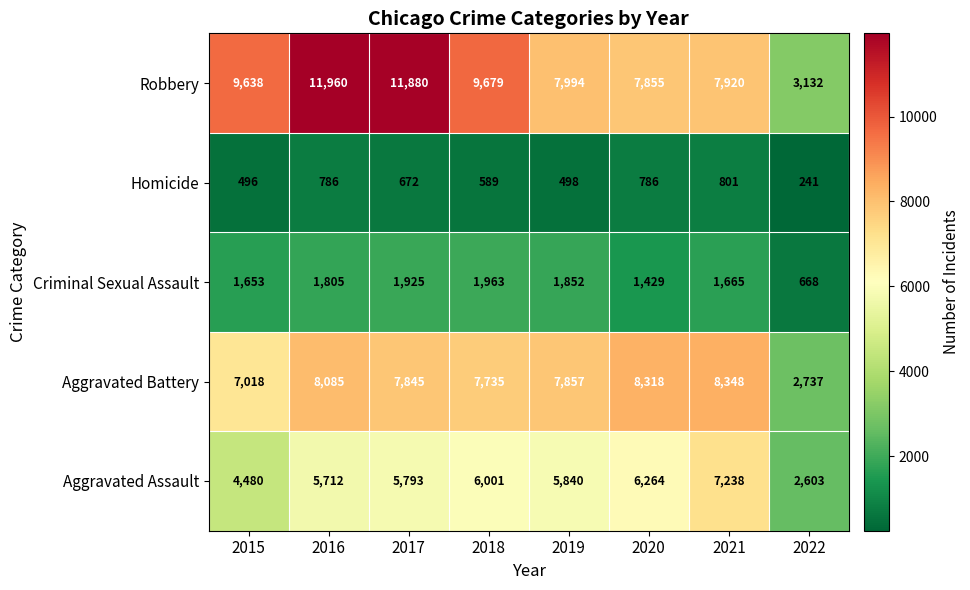

At which label does Homicide reach its minimum?

2022